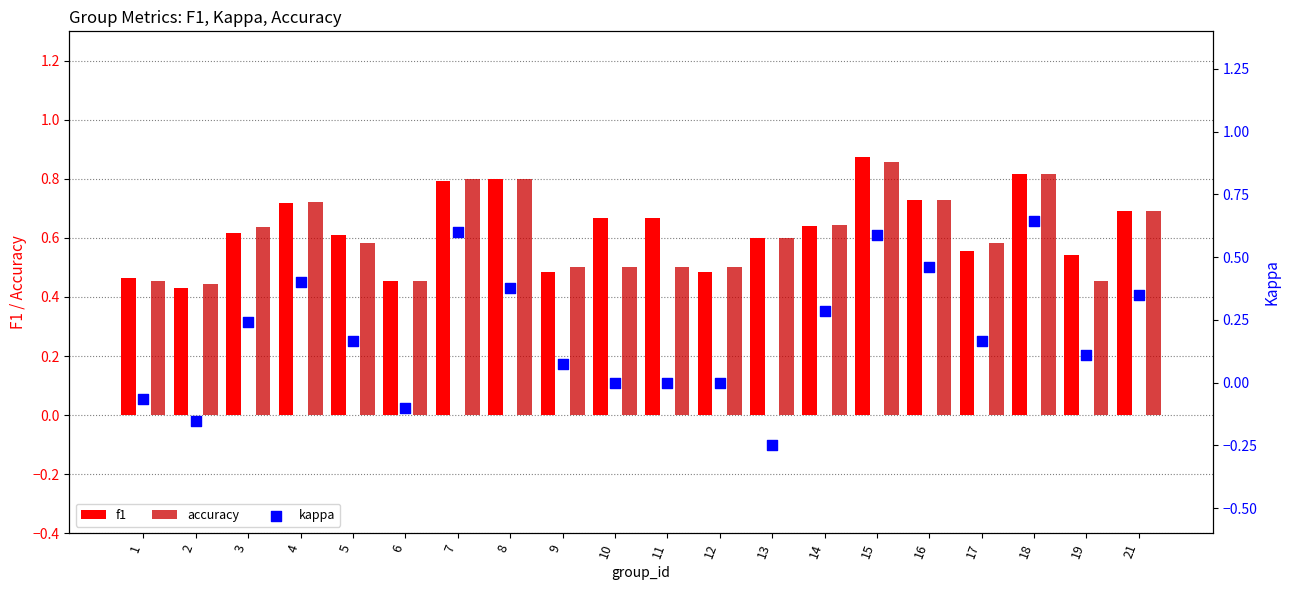

Which series has the widest spread of Y values?

kappa